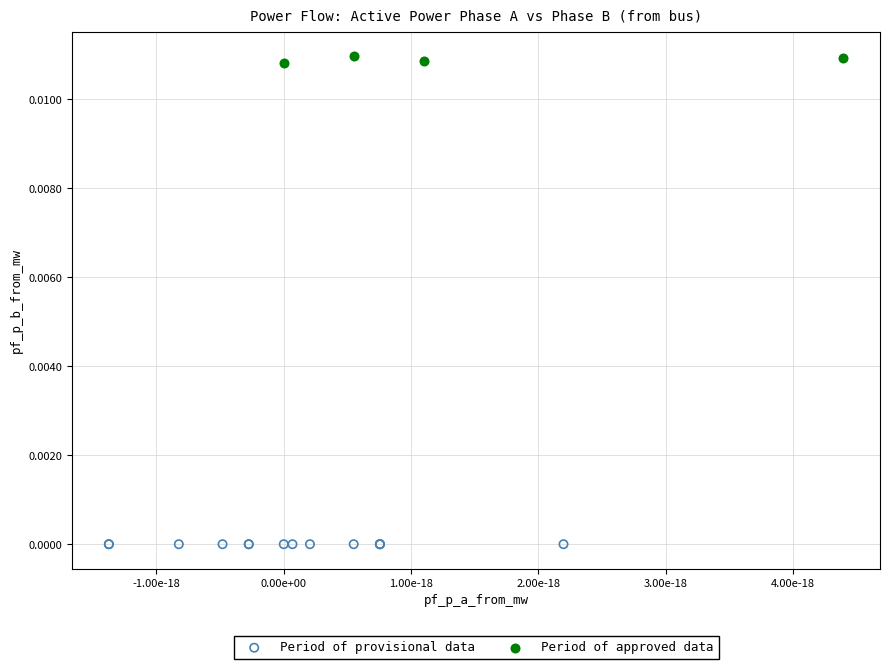

Which series contains the lowest Y value?

Period of provisional data